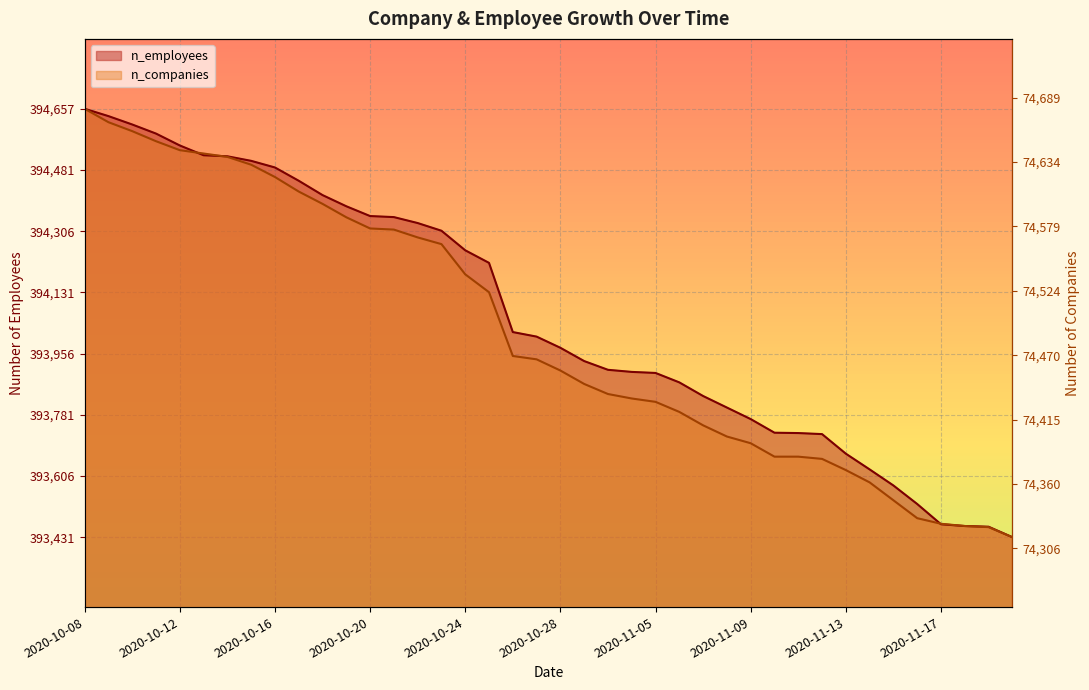

True or false: n_employees and n_companies cross at least once.

True